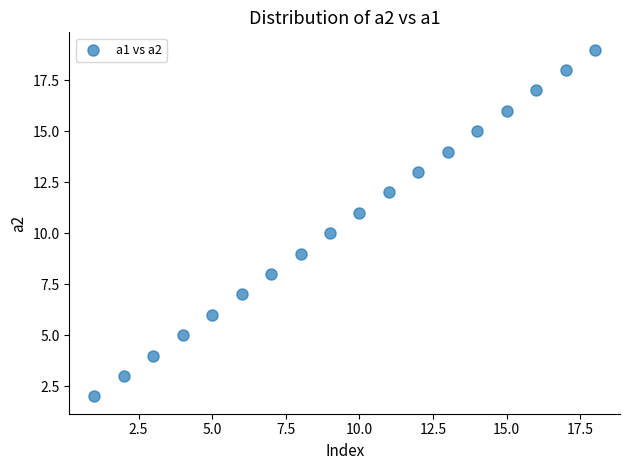

What is the range of X values (max minus min)?

17